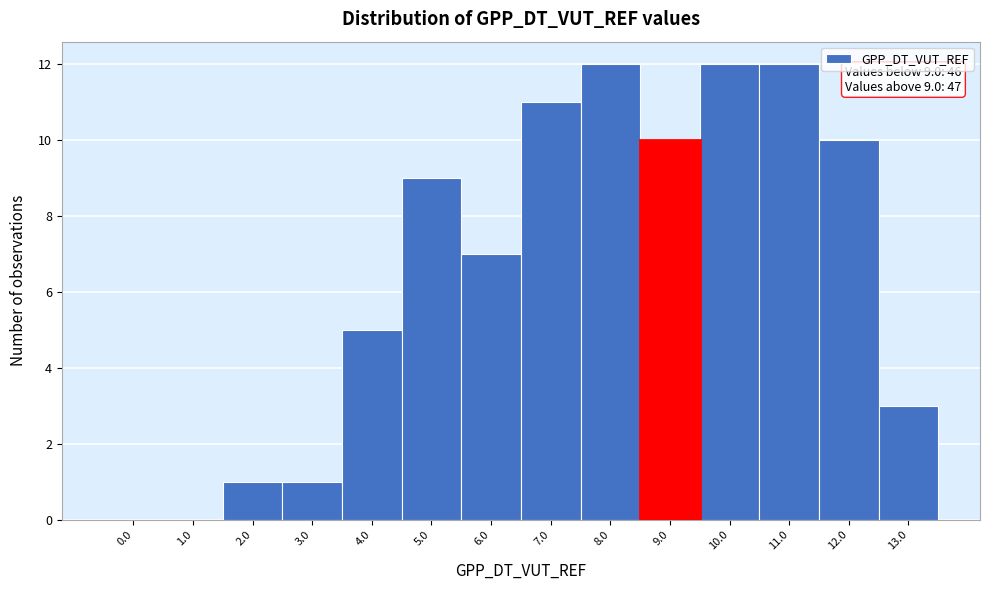

Reading right to left, extract all data points from this chart.

13.0=3	12.0=10	11.0=12	10.0=12	9.0=10	8.0=12	7.0=11	6.0=7	5.0=9	4.0=5	3.0=1	2.0=1	1.0=0	0.0=0